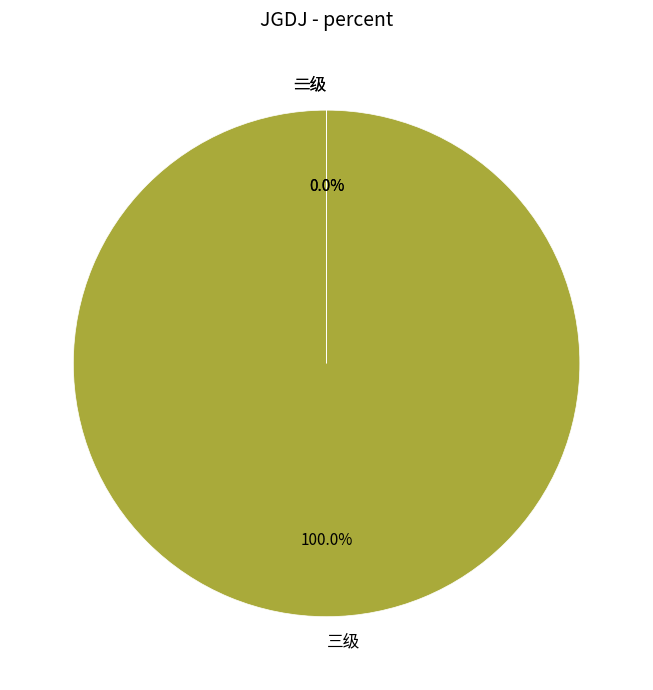

Which slice is the largest?

三级